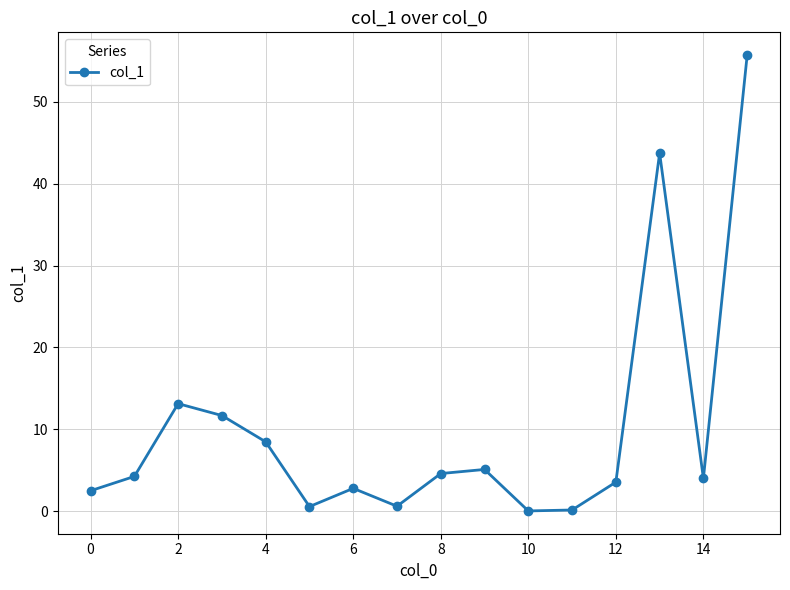

How many interior local valleys (lower than both neighbors) does the data have?

4